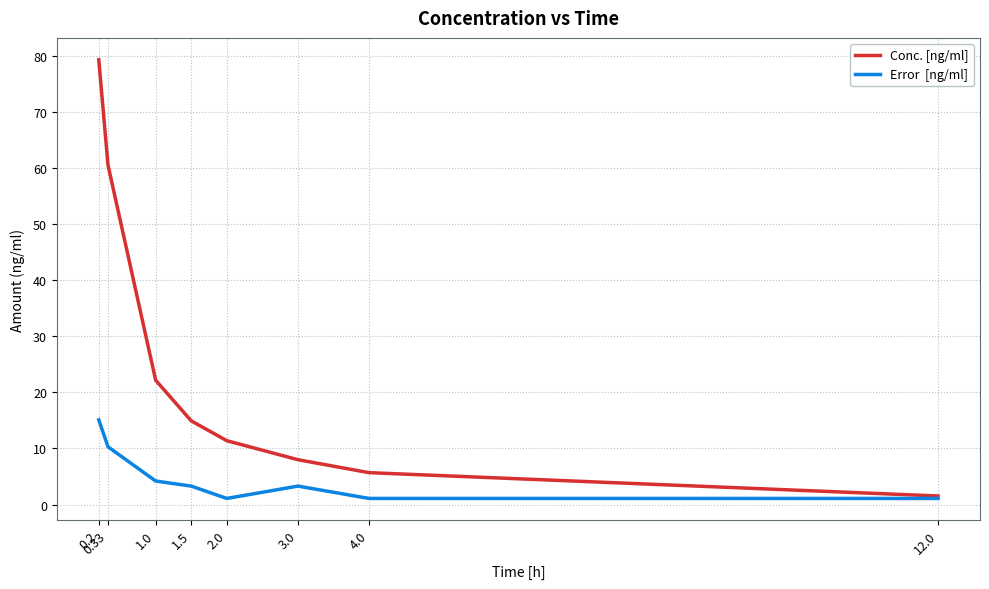

What is the maximum value shown in the chart?

79.2